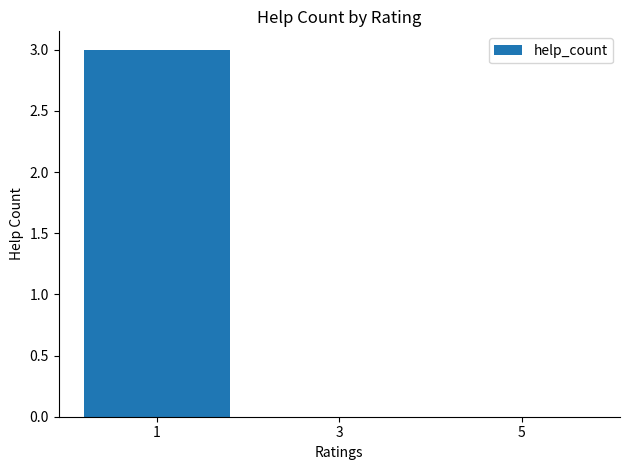

Count the values in the range 0 to 3.

3